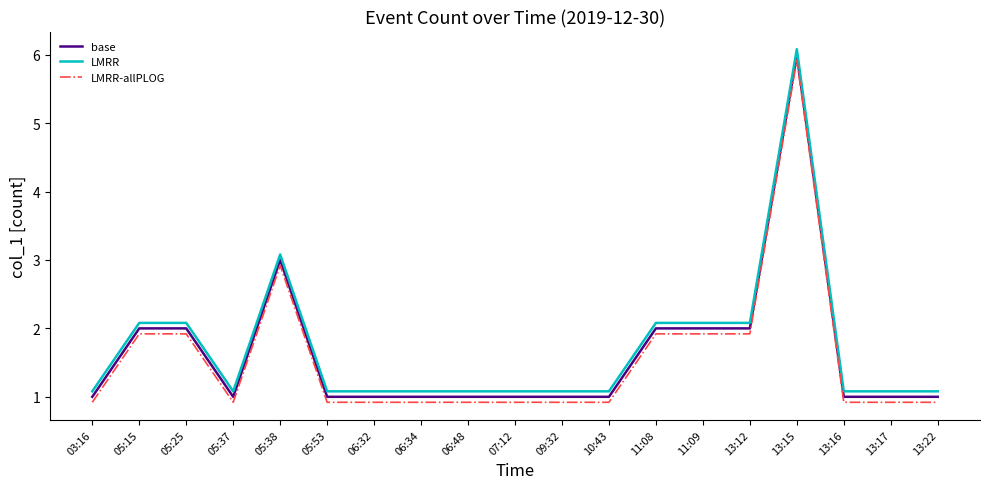

True or false: LMRR and LMRR-allPLOG intersect in this chart.

False